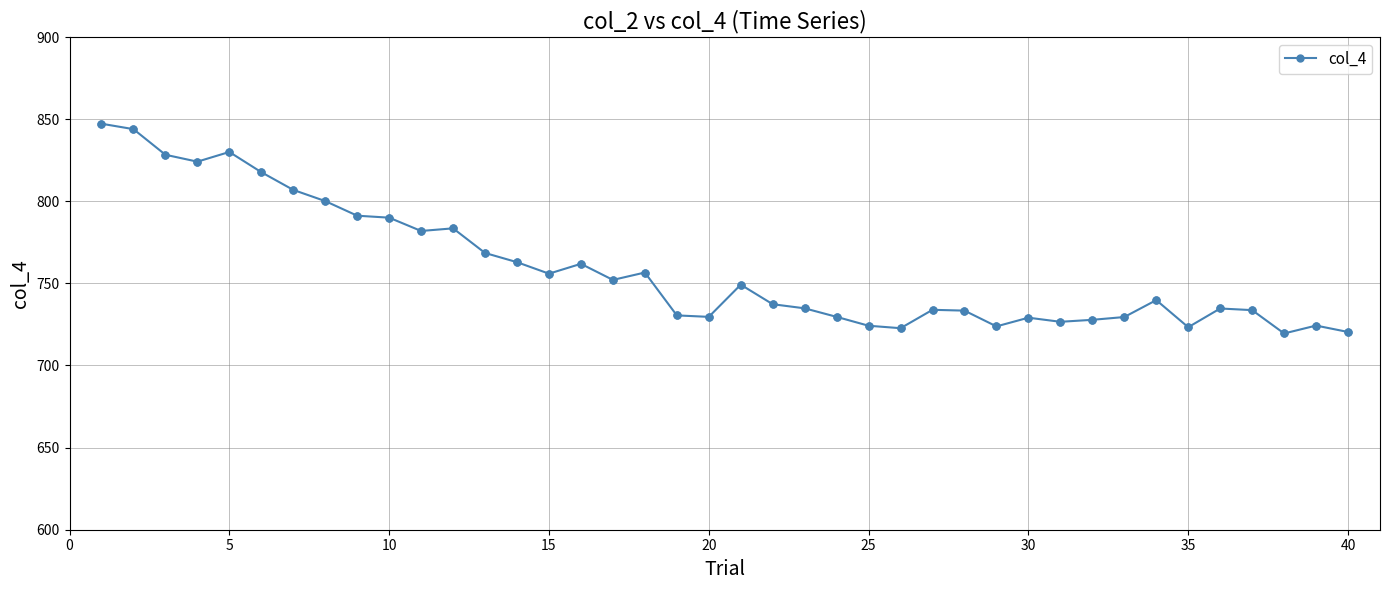

True or false: there are more than 0 points higher than both neighbors.

True